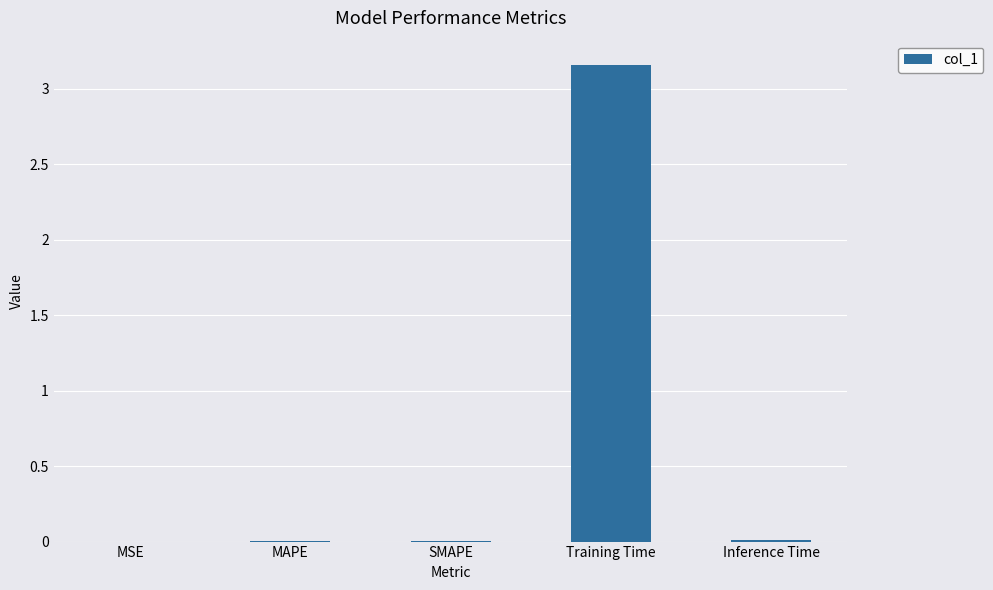

Which category has the highest value across all series?

Training Time